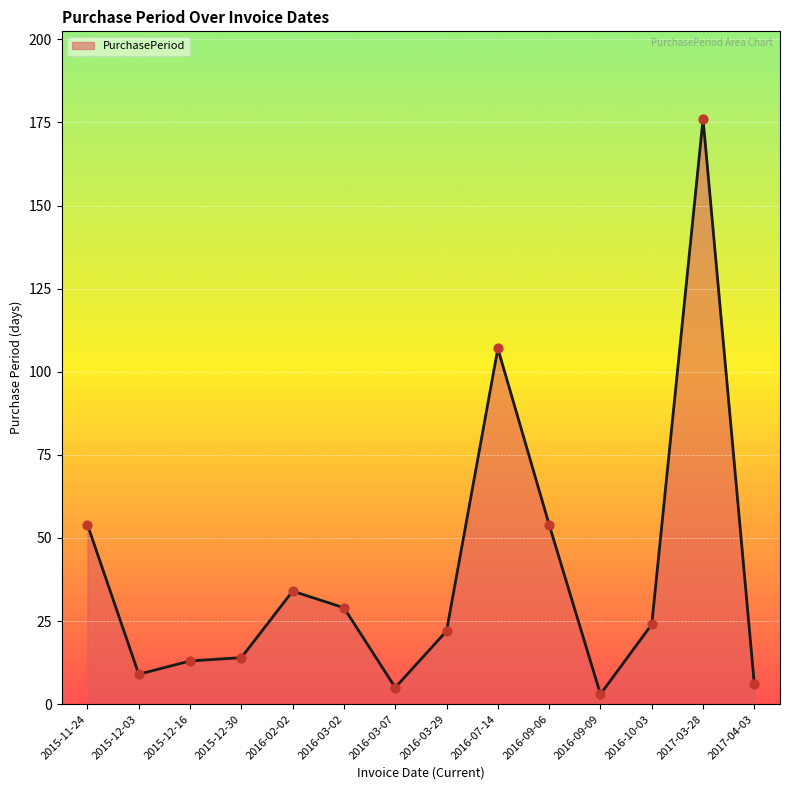

Approximately how many times larger is the value at 2015-12-03 compared to 2015-12-16?

0.7